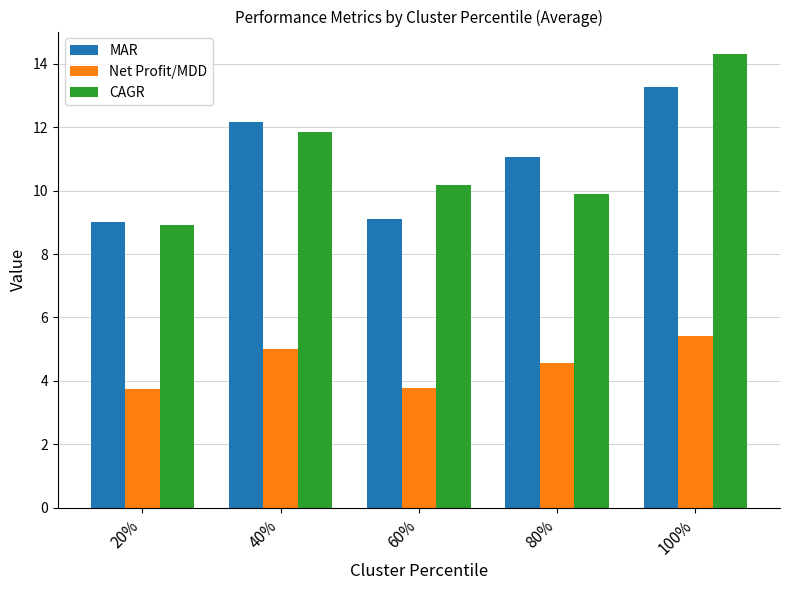

What is the value of the Net Profit/MDD bar at the 2nd from the left?

5.0